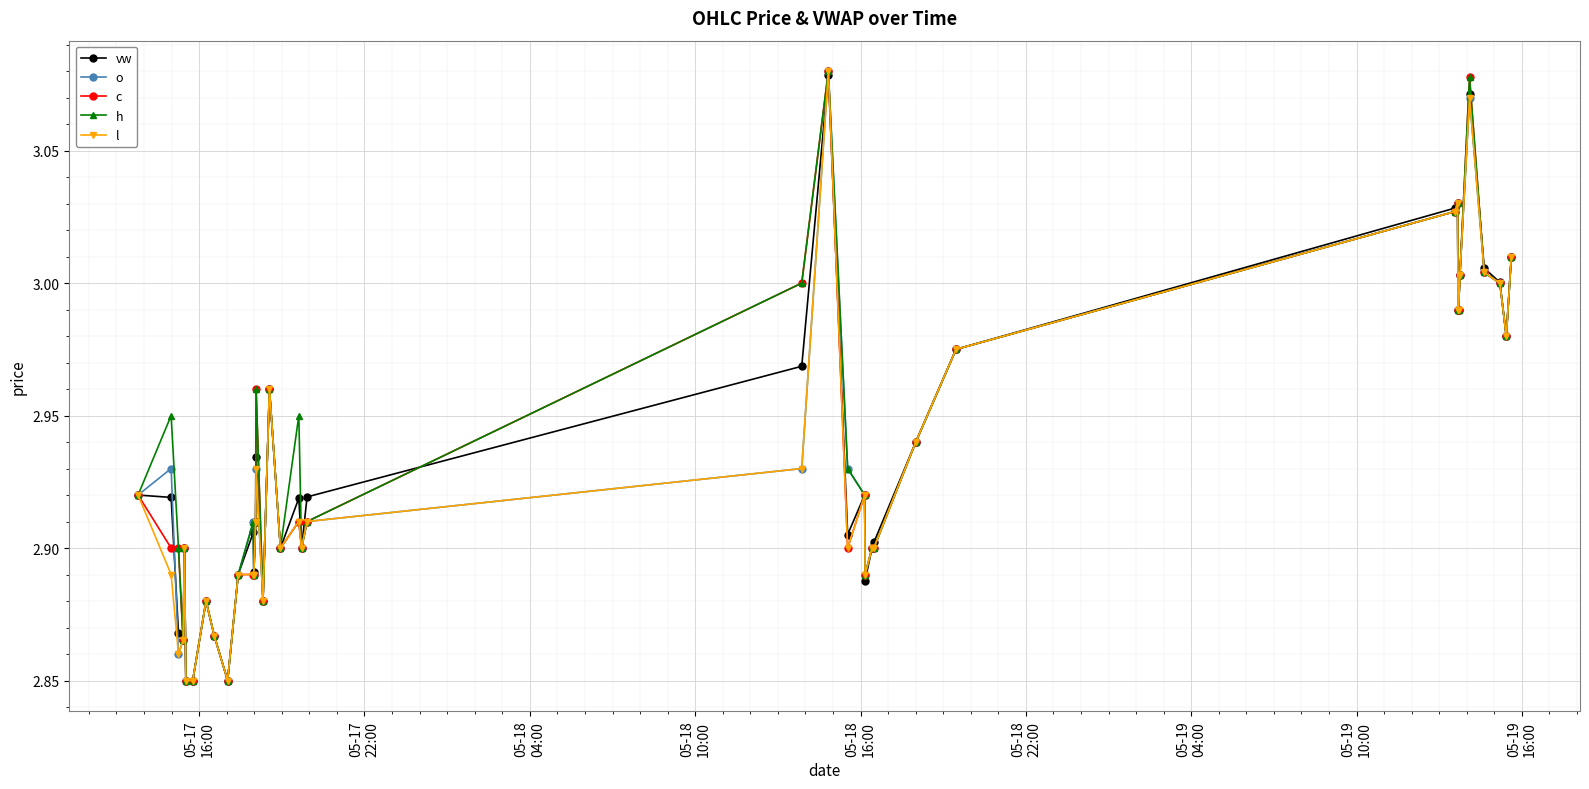

How many lines are shown in the chart?

5